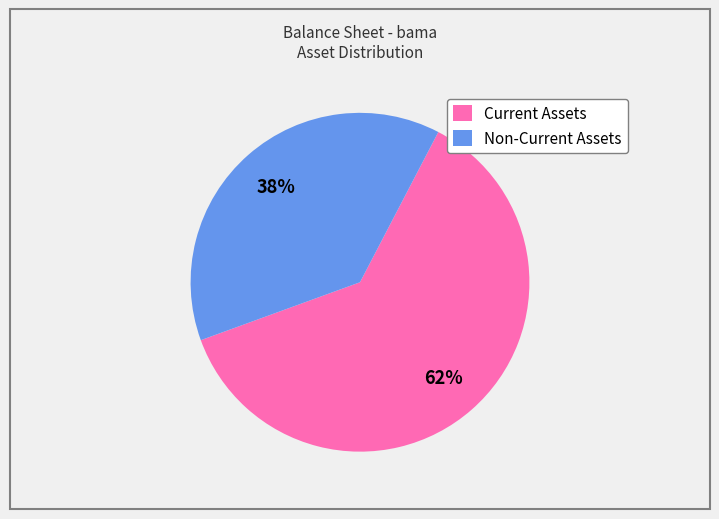

Between Current Assets and Non-Current Assets, which is larger?

Current Assets